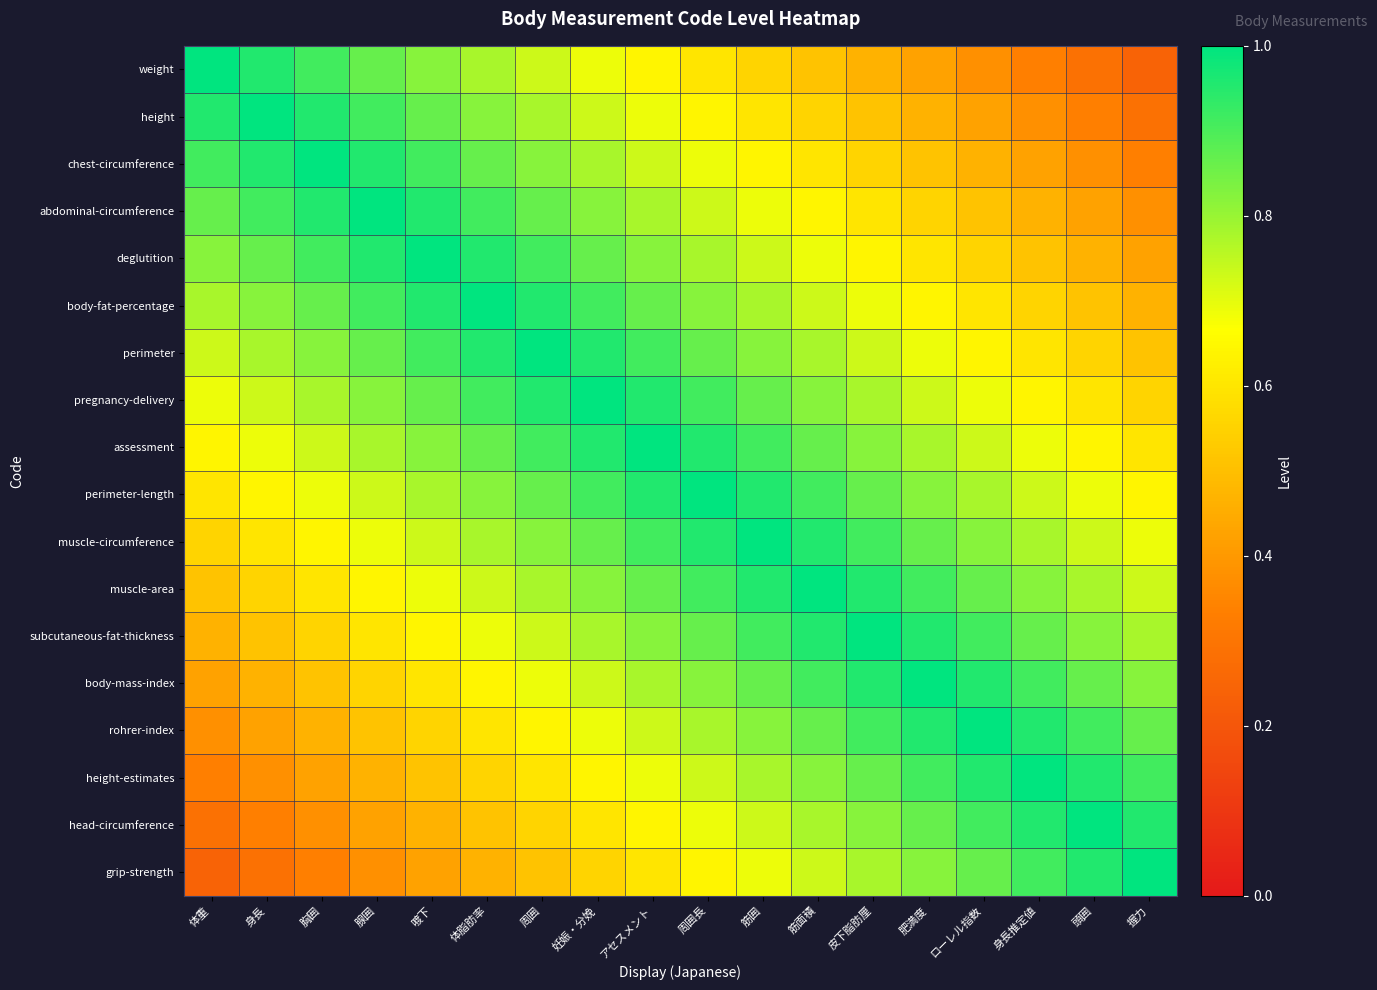

What is the difference between the highest and lowest values at アセスメント?

0.4